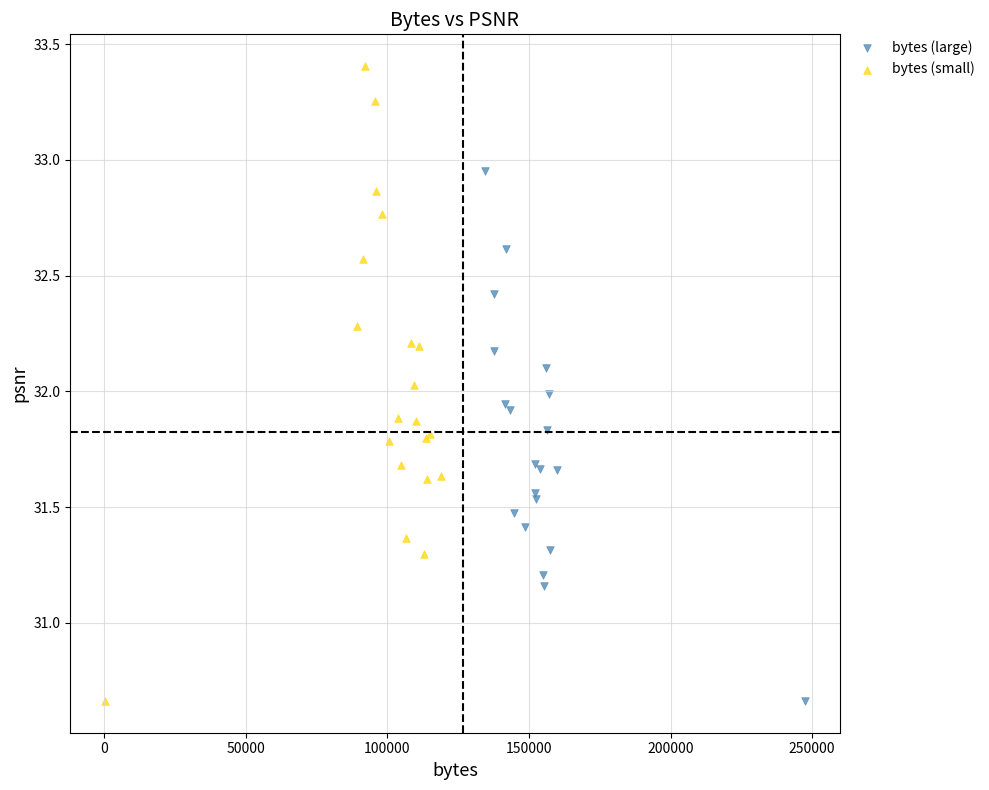

Which series contains the highest Y value?

bytes (small)